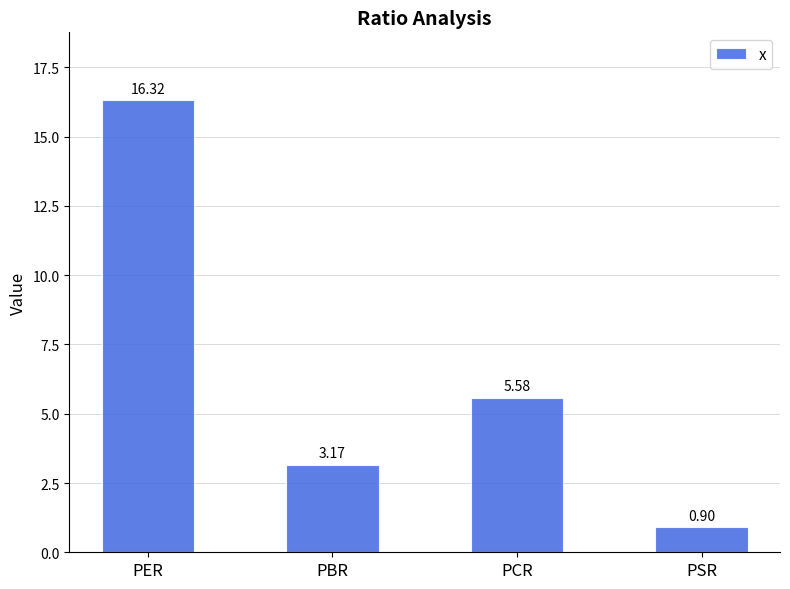

What is the minimum value shown in the chart?

0.9